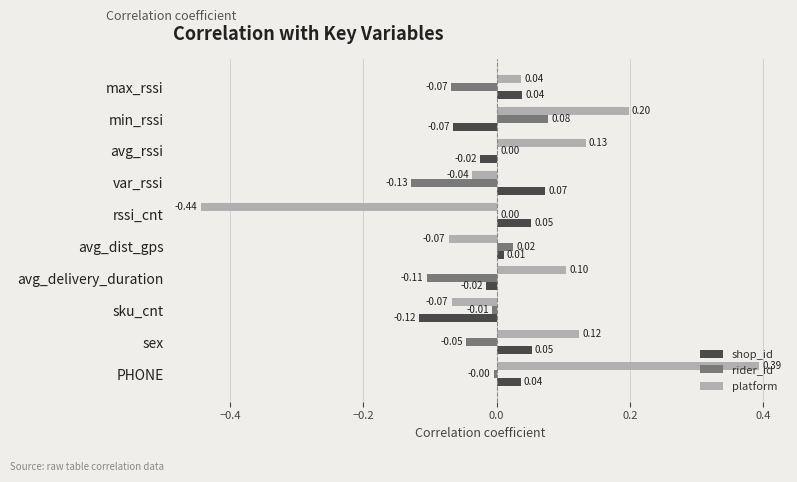

Which series changed the most between max_rssi and sku_cnt?

shop_id